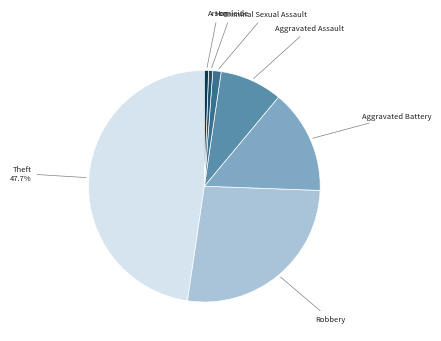

Is Aggravated Battery the majority of the pie?

No